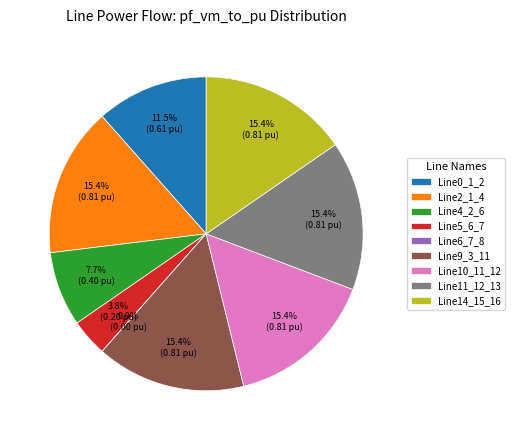

Does Line10_11_12 account for over 50% of the chart?

No